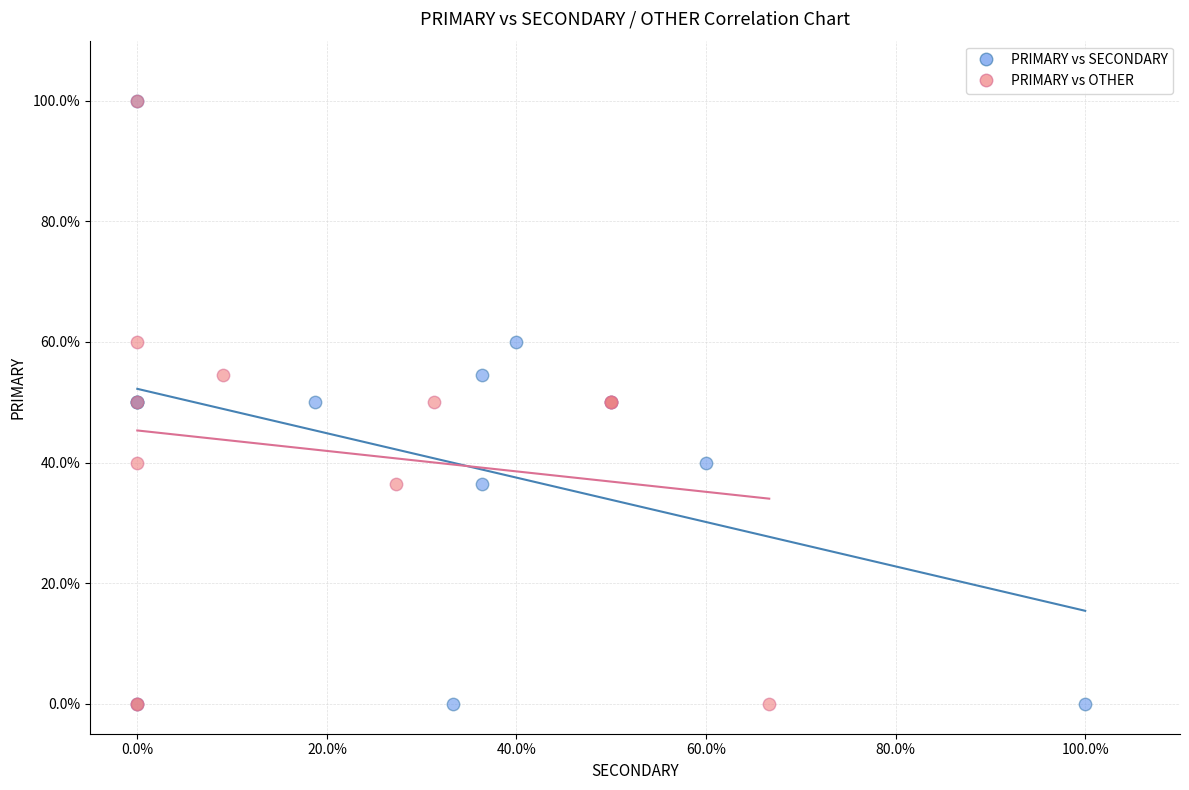

What are all the series names shown in the legend?

PRIMARY vs SECONDARY, PRIMARY vs OTHER